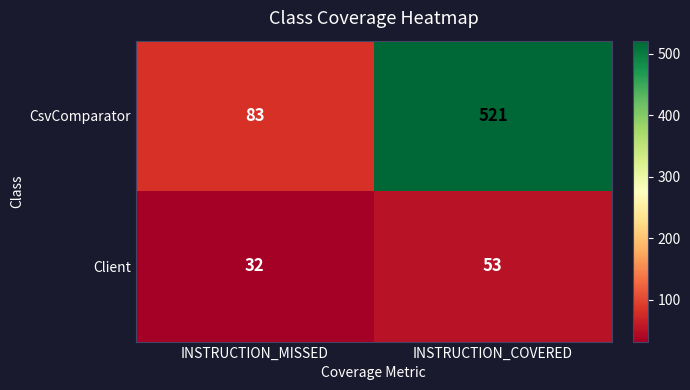

The value of Client at INSTRUCTION_COVERED is 94. True or false?

False